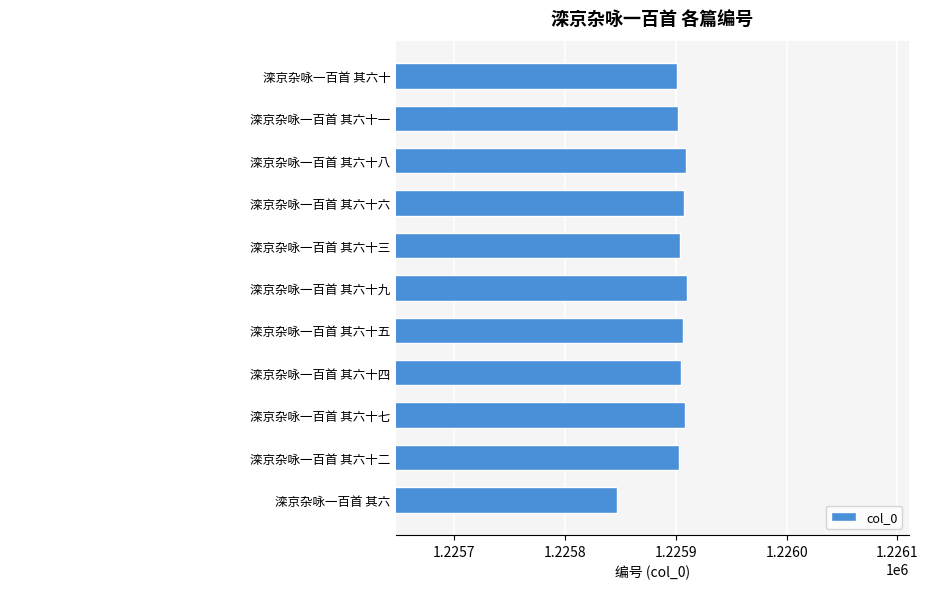

Reading top to bottom, transcribe all the data shown in this chart.

滦京杂咏一百首 其六十=1225901	滦京杂咏一百首 其六十一=1225902	滦京杂咏一百首 其六十八=1225909	滦京杂咏一百首 其六十六=1225907	滦京杂咏一百首 其六十三=1225904	滦京杂咏一百首 其六十九=1225910	滦京杂咏一百首 其六十五=1225906	滦京杂咏一百首 其六十四=1225905	滦京杂咏一百首 其六十七=1225908	滦京杂咏一百首 其六十二=1225903	滦京杂咏一百首 其六=1225847